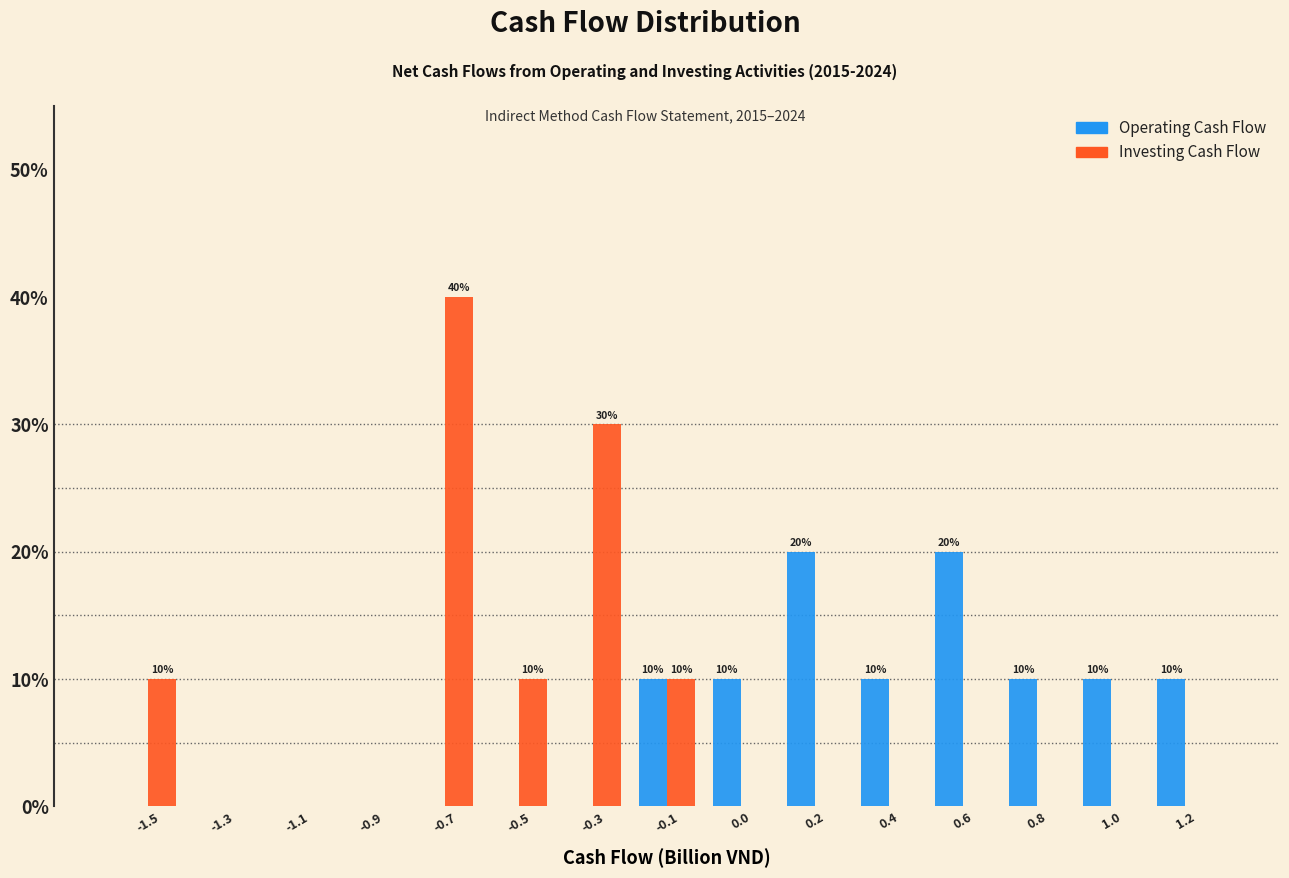

Reading right to left, extract all data points from this chart.

Operating Cash Flow: 1.2=10	1.0=10	0.8=10	0.6=20	0.4=10	0.2=20	0.0=10	-0.1=10	-0.3=0	-0.5=0	-0.7=0	-0.9=0	-1.1=0	-1.3=0	-1.5=0
Investing Cash Flow: 1.2=0	1.0=0	0.8=0	0.6=0	0.4=0	0.2=0	0.0=0	-0.1=10	-0.3=30	-0.5=10	-0.7=40	-0.9=0	-1.1=0	-1.3=0	-1.5=10